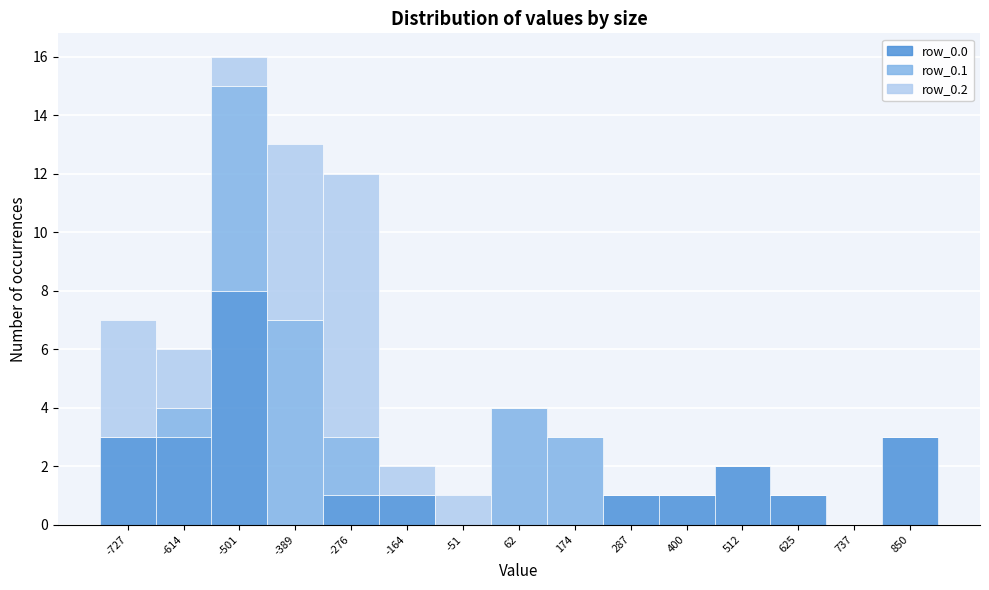

At which label does row_0.0 reach its peak?

-501